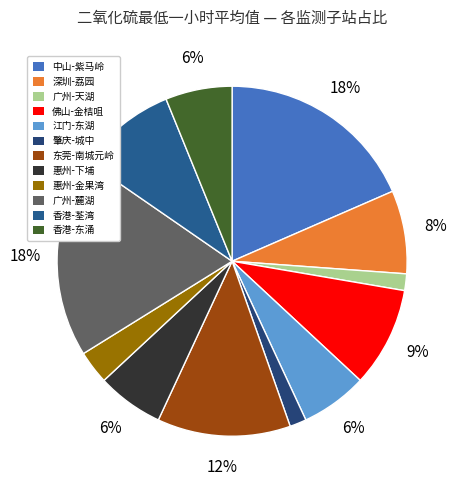

What percentage is the 肇庆-城中 slice, to the nearest percent?

2%